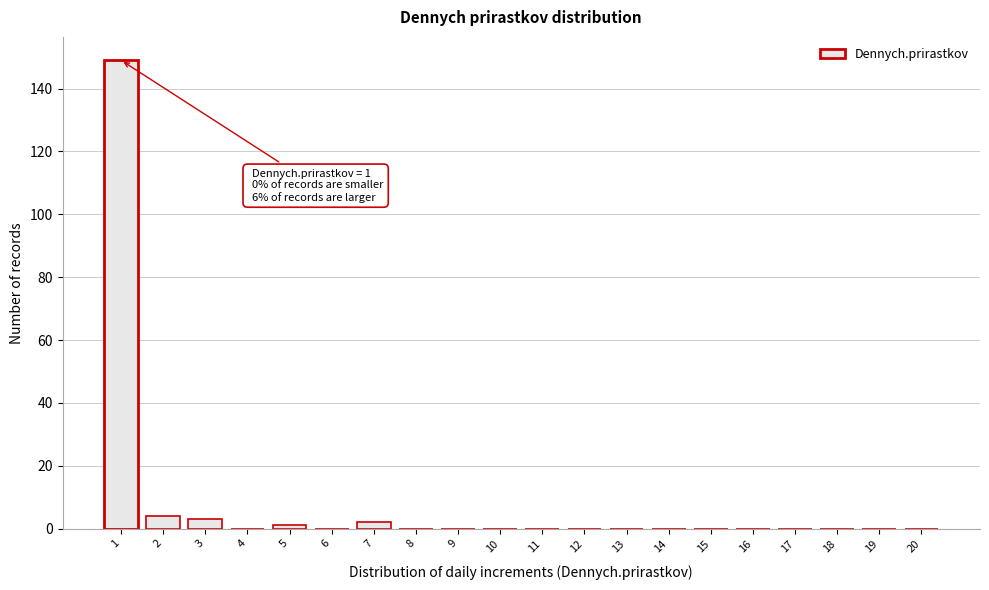

Reading left to right, transcribe all the data shown in this chart.

1=149	2=4	3=3	4=0	5=1	6=0	7=2	8=0	9=0	10=0	11=0	12=0	13=0	14=0	15=0	16=0	17=0	18=0	19=0	20=0